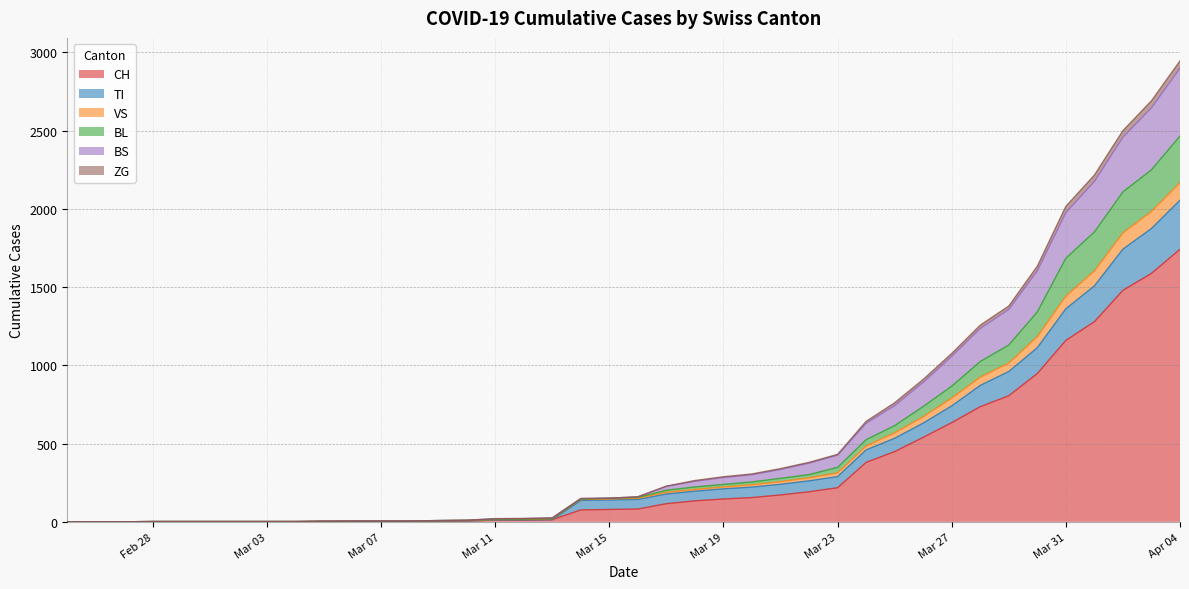

What is the label of the 36th point from the right?

2020-02-29